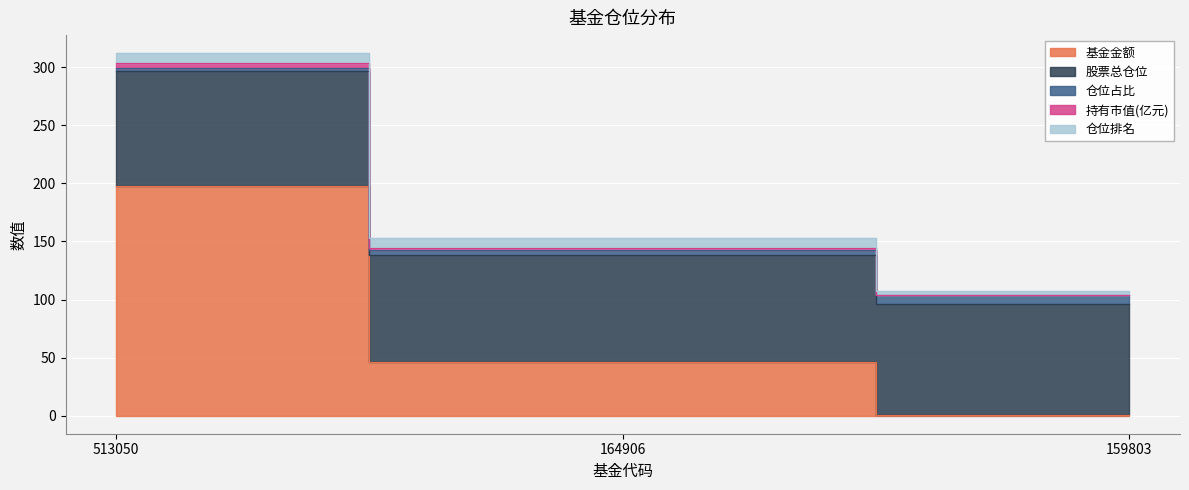

Reading left to right, list all the values displayed in this chart.

基金金额: 197.7	46.5	0.1
股票总仓位: 99.2	91.9	96.0
仓位占比: 2.4	3.9	7.8
持有市值(亿元): 4.8	1.8	0.0
仓位排名: 8.0	9.0	3.0